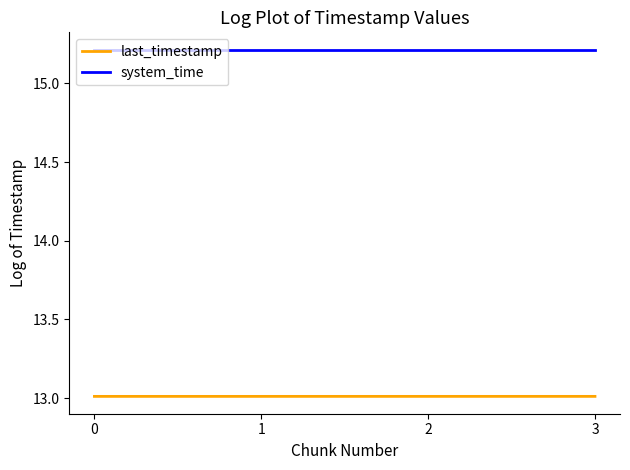

True or false: system_time has a value of 8.5 at 3.

False